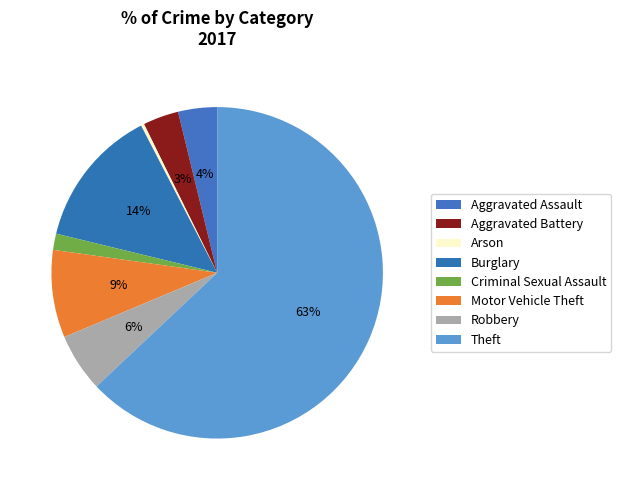

Does Burglary account for over 50% of the chart?

No